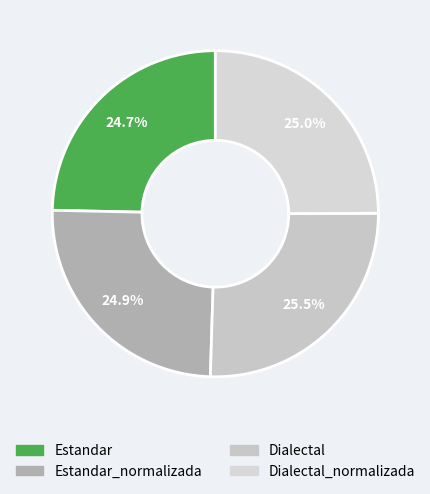

How much of the chart is everything except Dialectal_normalizada?

75.0%